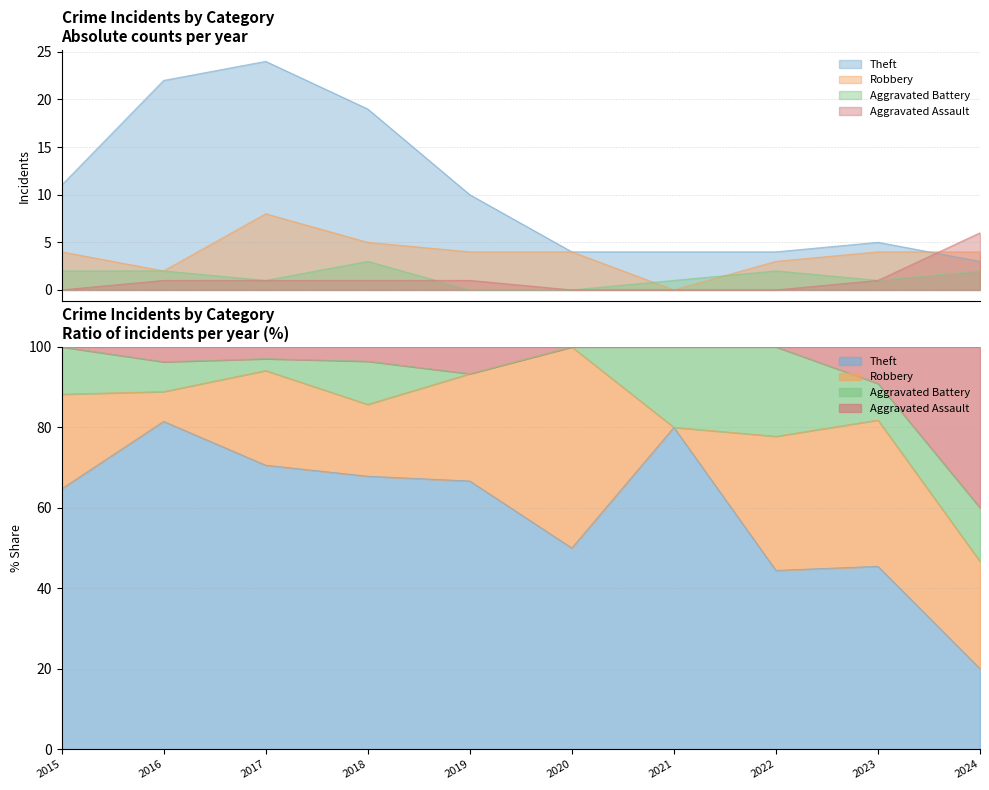

At which label is Robbery closest to 4?

2015